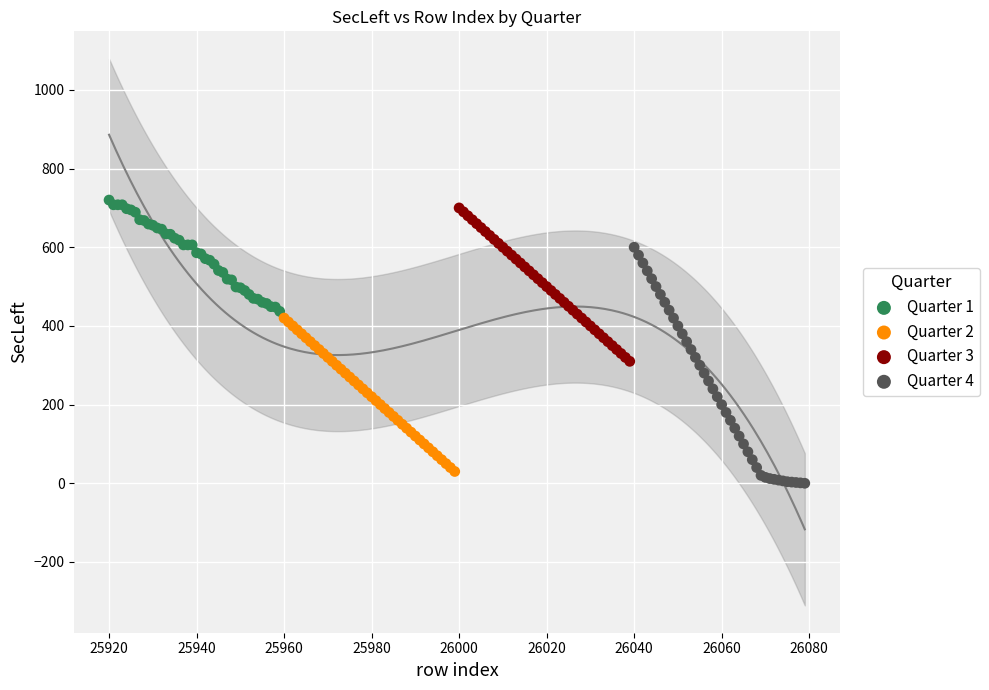

Which series contains the lowest Y value?

Quarter 4